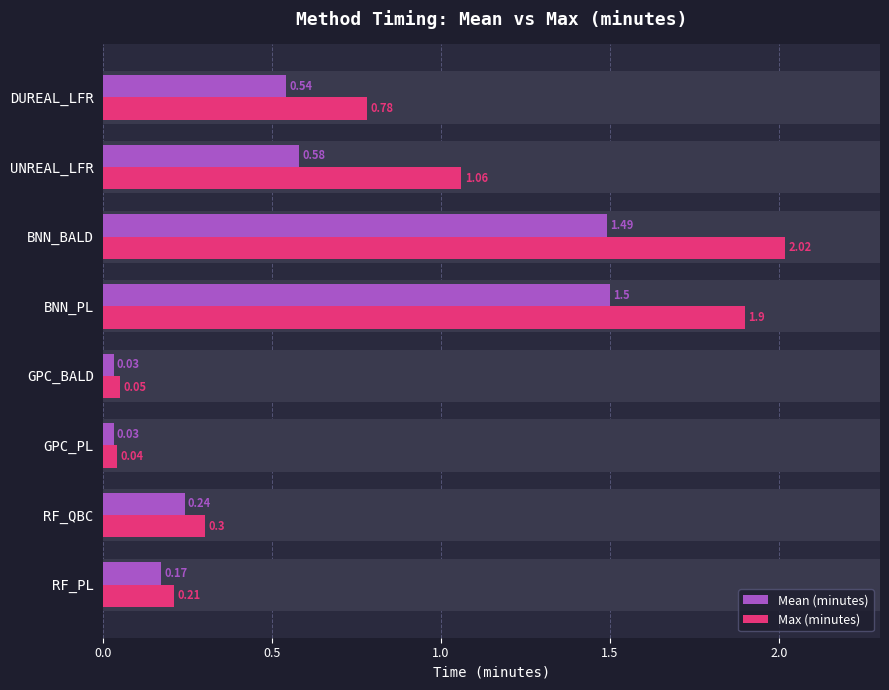

What is the difference between the maximum and minimum values in the Mean (minutes) series?

1.5